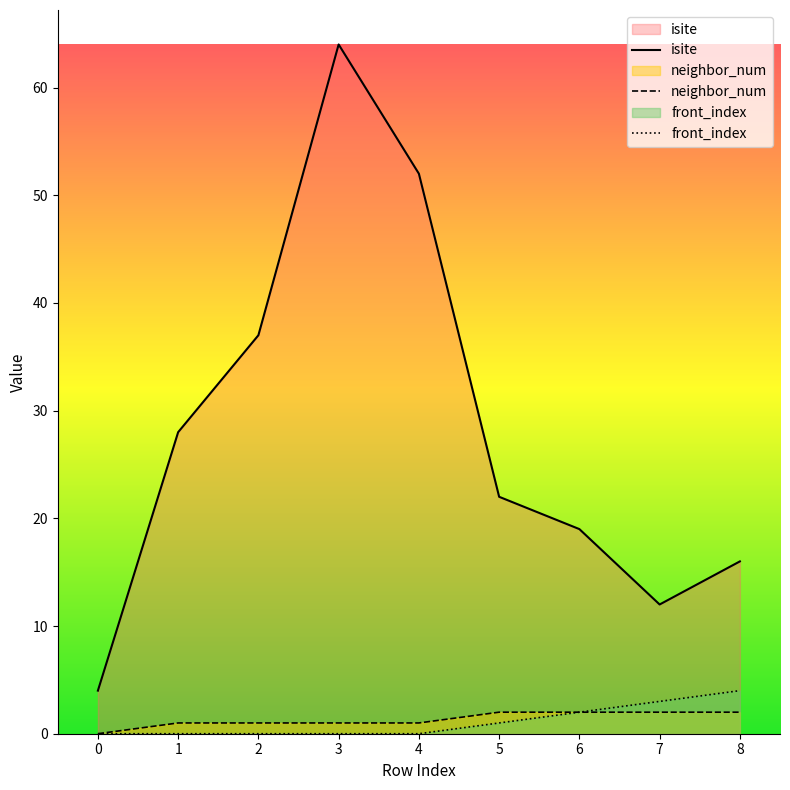

Which has a higher value, 7 or 4?

4